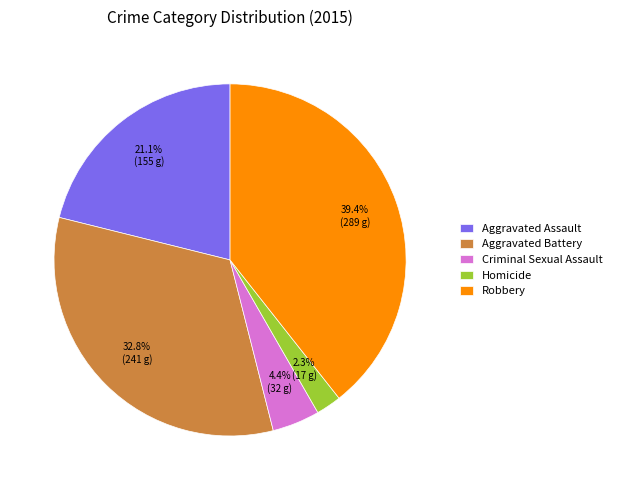

Which slice is the smallest?

Homicide